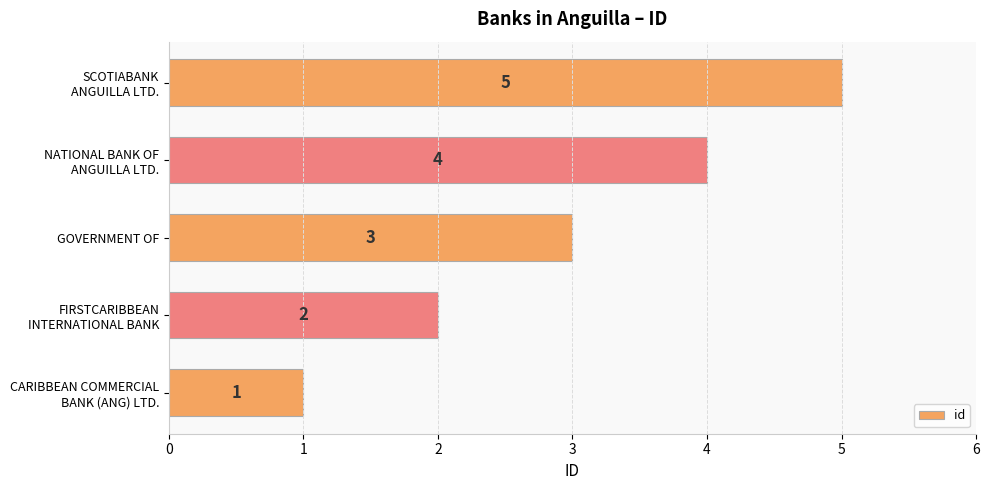

What is the difference between the maximum and minimum values?

4